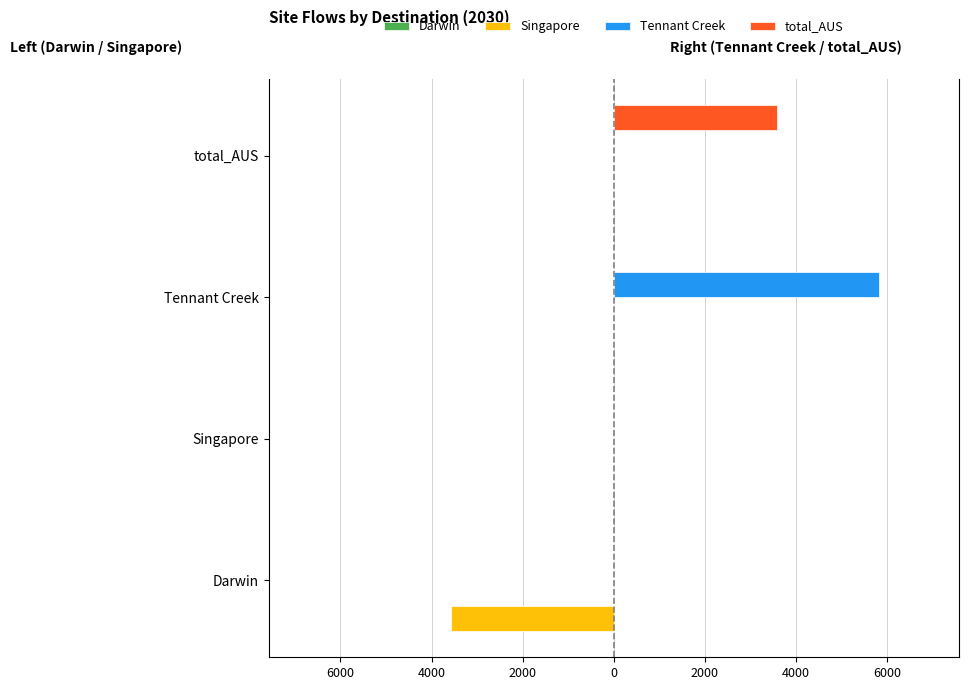

Between 8000 and 6000, which is larger?

8000